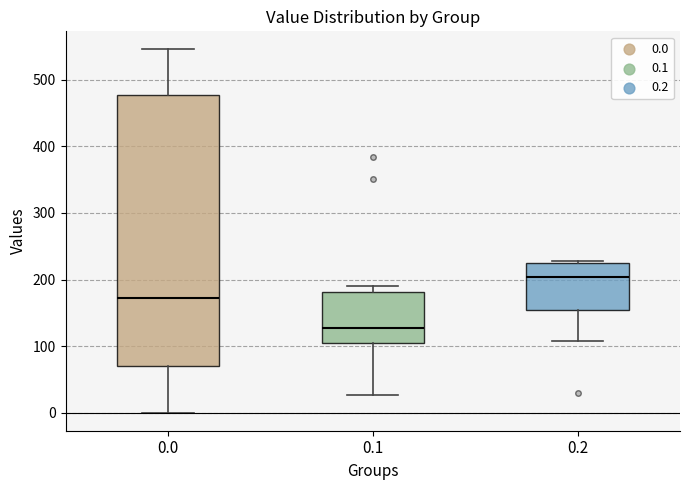

Which box has the highest median line?

0.2